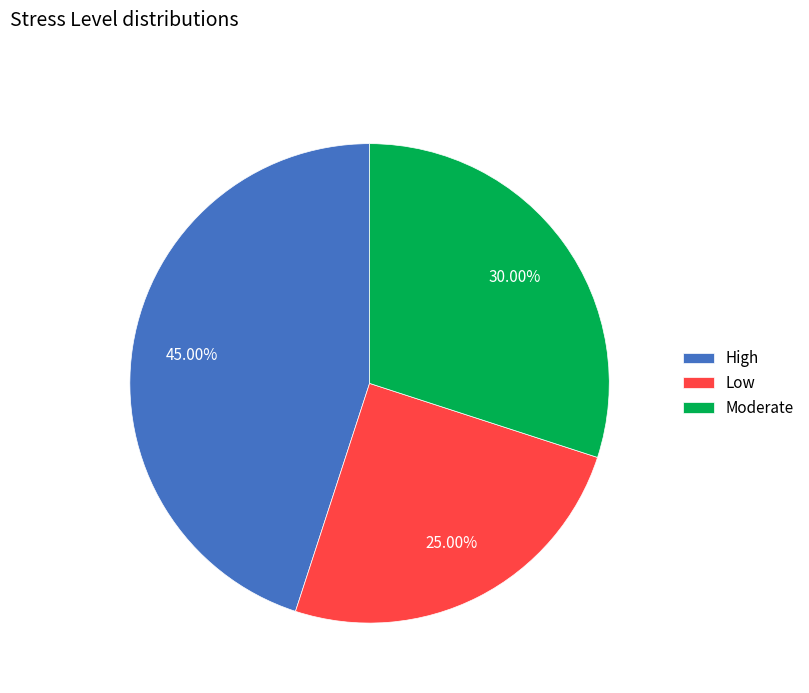

Rank the categories by value from highest to lowest.

High, Moderate, Low